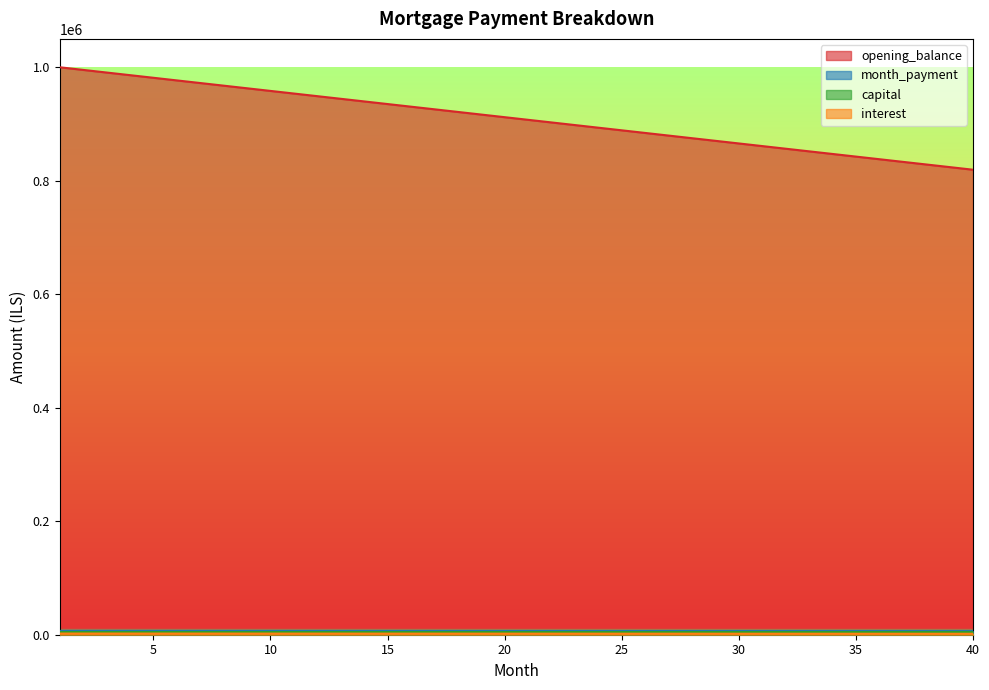

What are all the series names shown in the legend?

opening_balance, interest, capital, month_payment